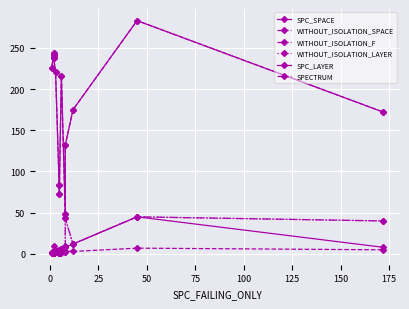

True or false: SPC_LAYER and WITHOUT_ISOLATION_SPACE intersect in this chart.

False